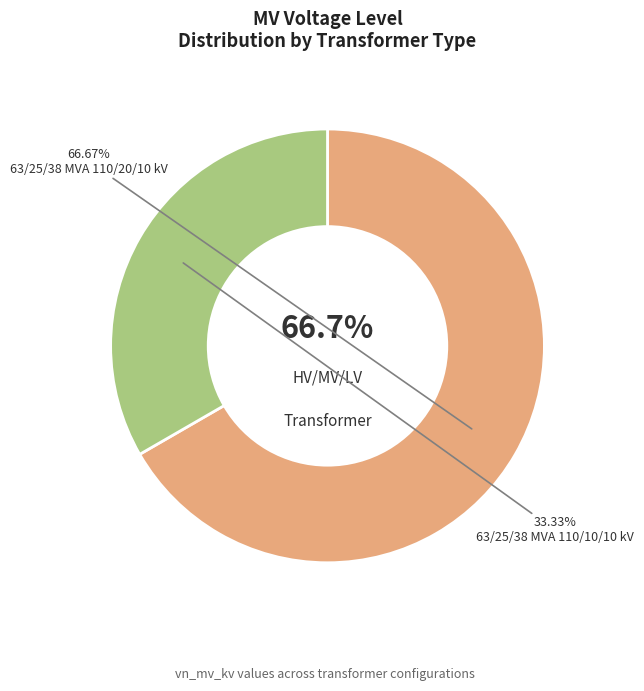

The 63/25/38 MVA 110/20/10 kV slice represents 67% of the pie. True or false?

True